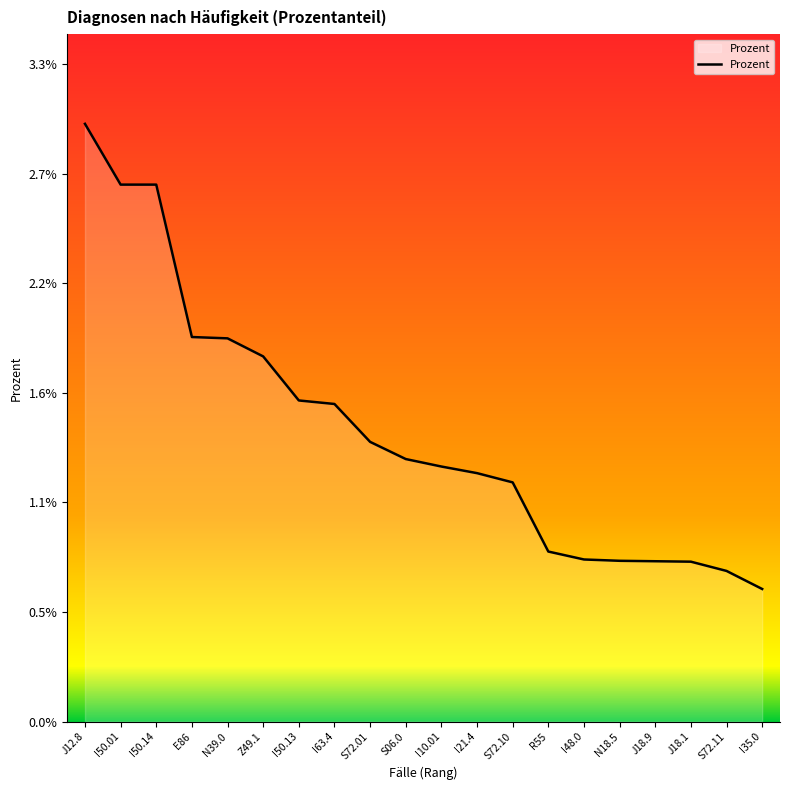

What is the label of the 12th point from the right?

S72.01